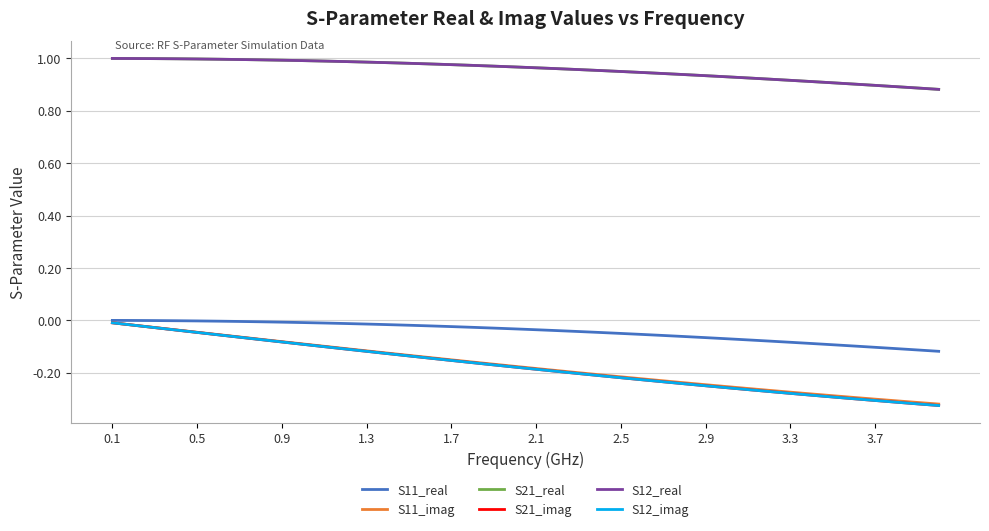

Reading left to right, what are all the values shown in this chart?

S11_real: -0.0	-0.0	-0.0	-0.0	-0.0	-0.0	-0.0	-0.0	-0.0	-0.0	-0.0	-0.0	-0.0	-0.0	-0.0	-0.0	-0.0	-0.0	-0.0	-0.0	-0.0	-0.0	-0.0	-0.0	-0.0	-0.1	-0.1	-0.1	-0.1	-0.1	-0.1	-0.1	-0.1	-0.1	-0.1	-0.1	-0.1	-0.1	-0.1	-0.1
S11_imag: -0.0	-0.0	-0.0	-0.0	-0.0	-0.1	-0.1	-0.1	-0.1	-0.1	-0.1	-0.1	-0.1	-0.1	-0.1	-0.1	-0.2	-0.2	-0.2	-0.2	-0.2	-0.2	-0.2	-0.2	-0.2	-0.2	-0.2	-0.2	-0.2	-0.3	-0.3	-0.3	-0.3	-0.3	-0.3	-0.3	-0.3	-0.3	-0.3	-0.3
S21_real: 1.0	1.0	1.0	1.0	1.0	1.0	1.0	1.0	1.0	1.0	1.0	1.0	1.0	1.0	1.0	1.0	1.0	1.0	1.0	1.0	1.0	1.0	1.0	1.0	1.0	0.9	0.9	0.9	0.9	0.9	0.9	0.9	0.9	0.9	0.9	0.9	0.9	0.9	0.9	0.9
S21_imag: -0.0	-0.0	-0.0	-0.0	-0.0	-0.1	-0.1	-0.1	-0.1	-0.1	-0.1	-0.1	-0.1	-0.1	-0.1	-0.1	-0.2	-0.2	-0.2	-0.2	-0.2	-0.2	-0.2	-0.2	-0.2	-0.2	-0.2	-0.2	-0.2	-0.3	-0.3	-0.3	-0.3	-0.3	-0.3	-0.3	-0.3	-0.3	-0.3	-0.3
S12_real: 1.0	1.0	1.0	1.0	1.0	1.0	1.0	1.0	1.0	1.0	1.0	1.0	1.0	1.0	1.0	1.0	1.0	1.0	1.0	1.0	1.0	1.0	1.0	1.0	1.0	0.9	0.9	0.9	0.9	0.9	0.9	0.9	0.9	0.9	0.9	0.9	0.9	0.9	0.9	0.9
S12_imag: -0.0	-0.0	-0.0	-0.0	-0.0	-0.1	-0.1	-0.1	-0.1	-0.1	-0.1	-0.1	-0.1	-0.1	-0.1	-0.1	-0.2	-0.2	-0.2	-0.2	-0.2	-0.2	-0.2	-0.2	-0.2	-0.2	-0.2	-0.2	-0.2	-0.3	-0.3	-0.3	-0.3	-0.3	-0.3	-0.3	-0.3	-0.3	-0.3	-0.3